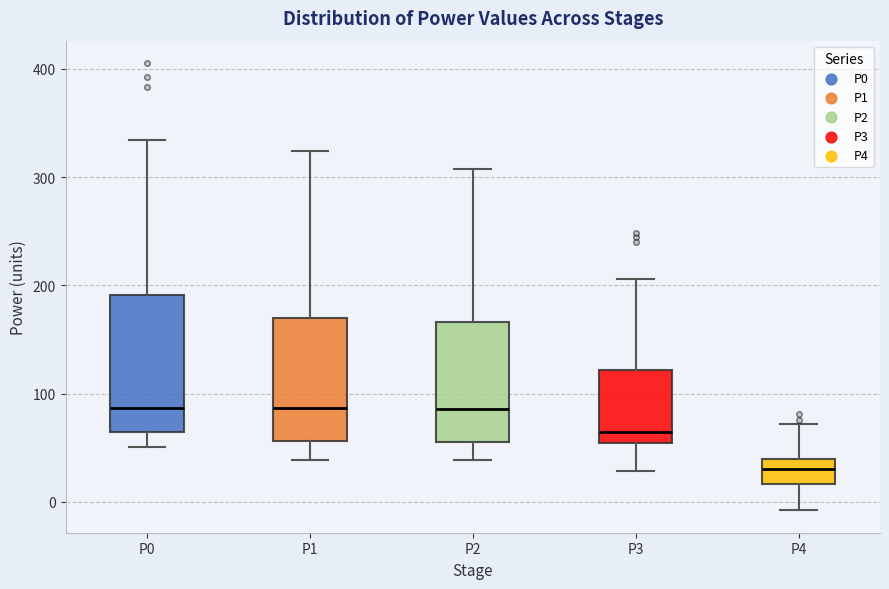

Comparing the boxes themselves (not the whiskers), which one is the tallest?

P0